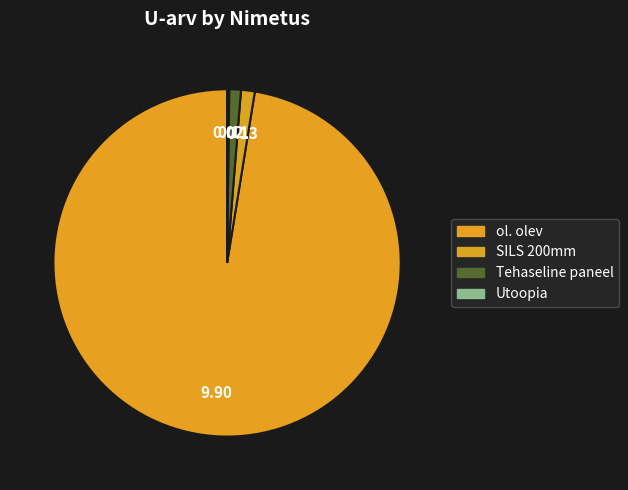

Does any single category account for the majority?

Yes